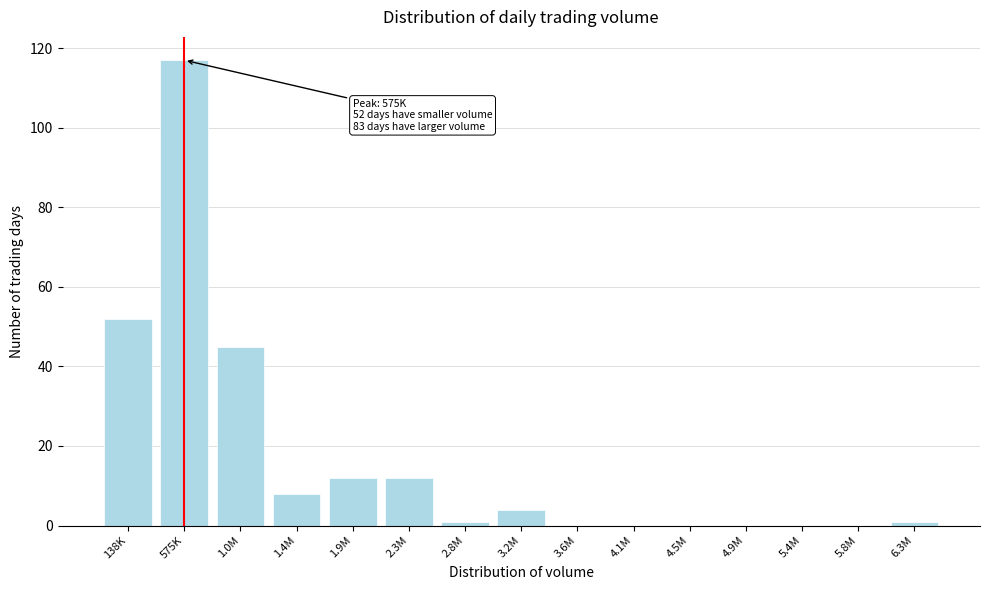

Reading left to right, extract all data points from this chart.

138K=52	575K=117	1.0M=45	1.4M=8	1.9M=12	2.3M=12	2.8M=1	3.2M=4	3.6M=0	4.1M=0	4.5M=0	4.9M=0	5.4M=0	5.8M=0	6.3M=1